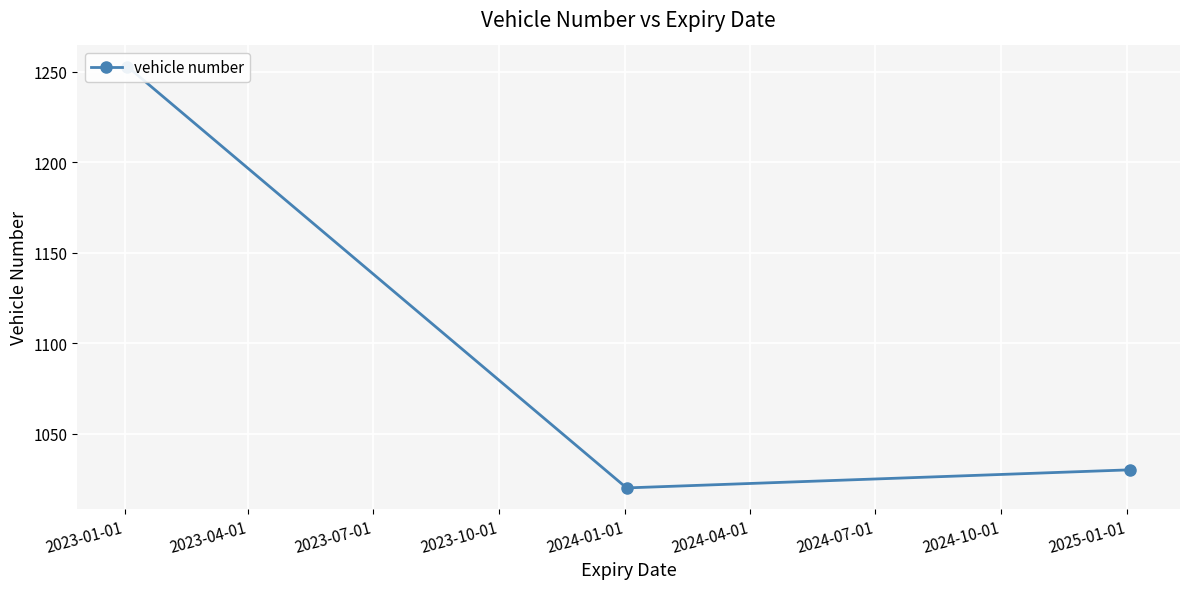

What is the maximum value shown in the chart?

1253